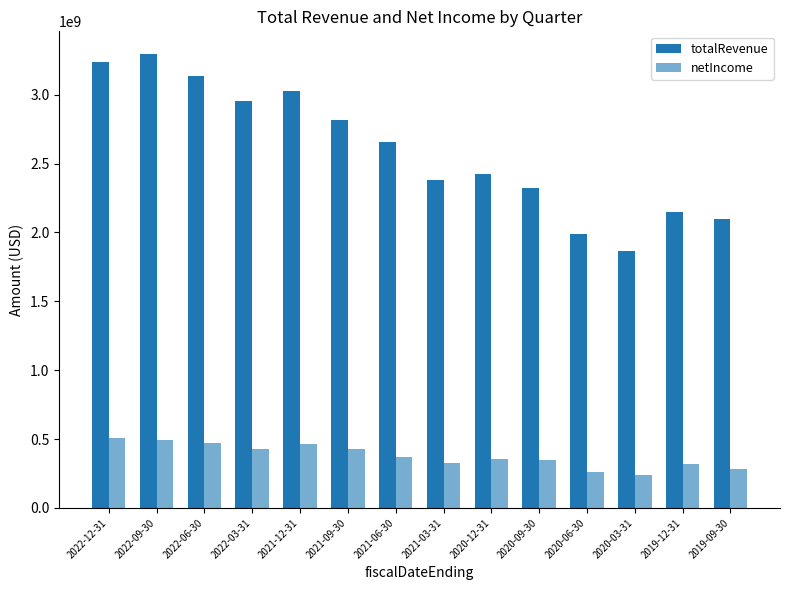

Reading left to right, what are all the values shown in this chart?

totalRevenue: 2022-12-31=3239200000	2022-09-30=3295200000	2022-06-30=3136800000	2022-03-31=2951900000	2021-12-31=3026800000	2021-09-30=2818500000	2021-06-30=2653900000	2021-03-31=2377100000	2020-12-31=2426000000	2020-09-30=2323400000	2020-06-30=1987500000	2020-03-31=1862000000	2019-12-31=2151000000	2019-09-30=2100600000
netIncome: 2022-12-31=507500000	2022-09-30=496600000	2022-06-30=472500000	2022-03-31=425700000	2021-12-31=465000000	2021-09-30=426500000	2021-06-30=369800000	2021-03-31=329600000	2020-12-31=357000000	2020-09-30=346600000	2020-06-30=257700000	2020-03-31=242100000	2019-12-31=318700000	2019-09-30=280300000